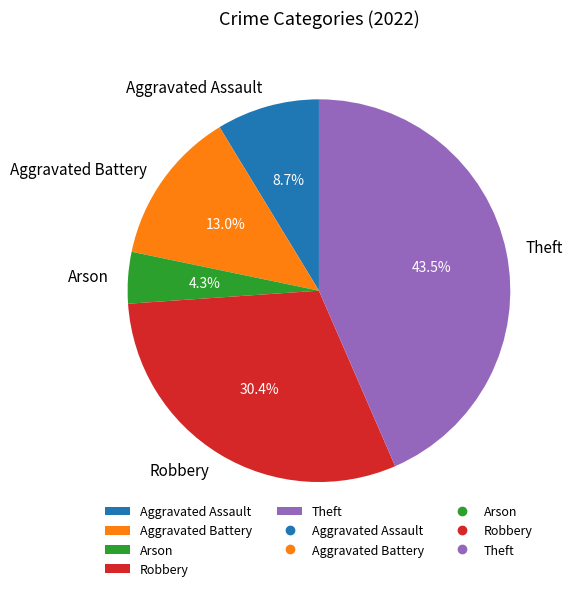

To the nearest percent, what portion does Aggravated Battery represent?

13%